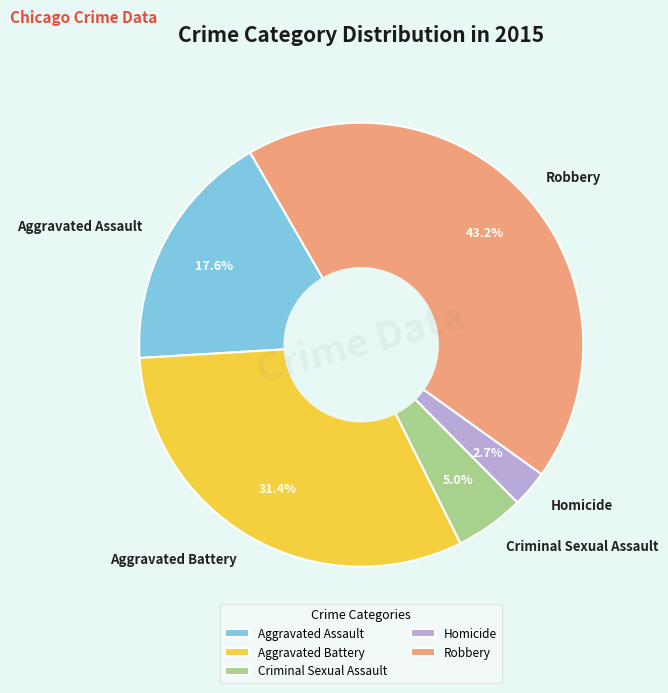

Which category has the smallest portion of the pie?

Homicide